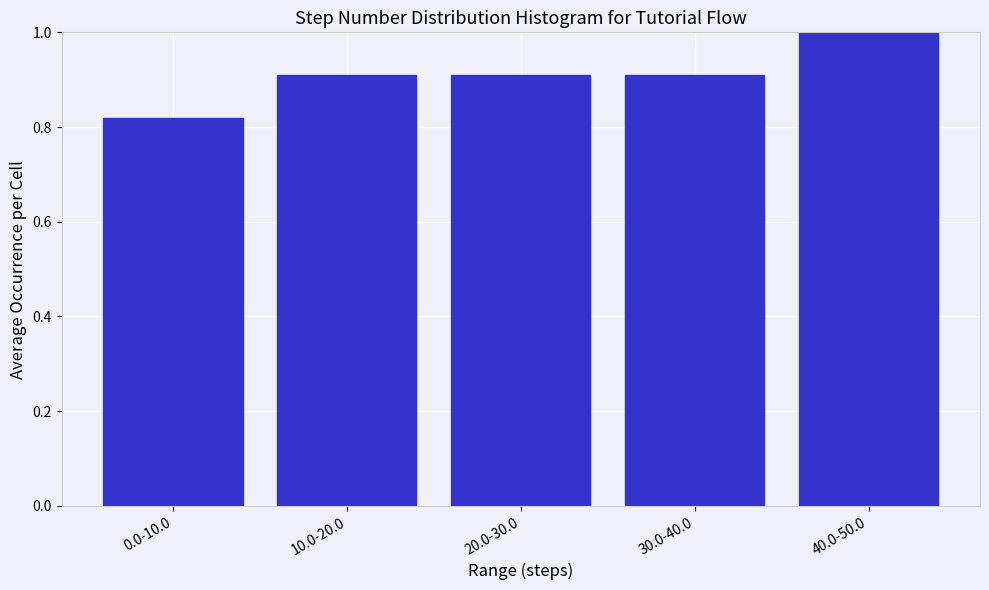

What is the label of the 3rd bar from the right?

20.0-30.0